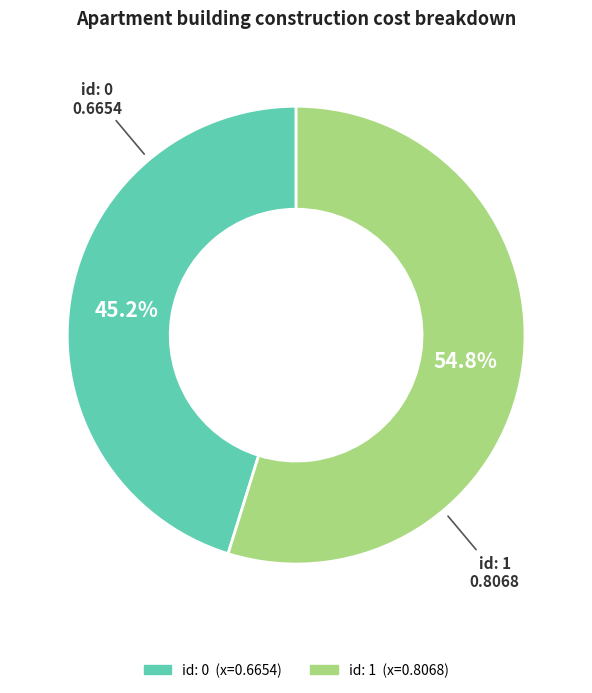

Is there any slice that represents more than half of the pie?

Yes